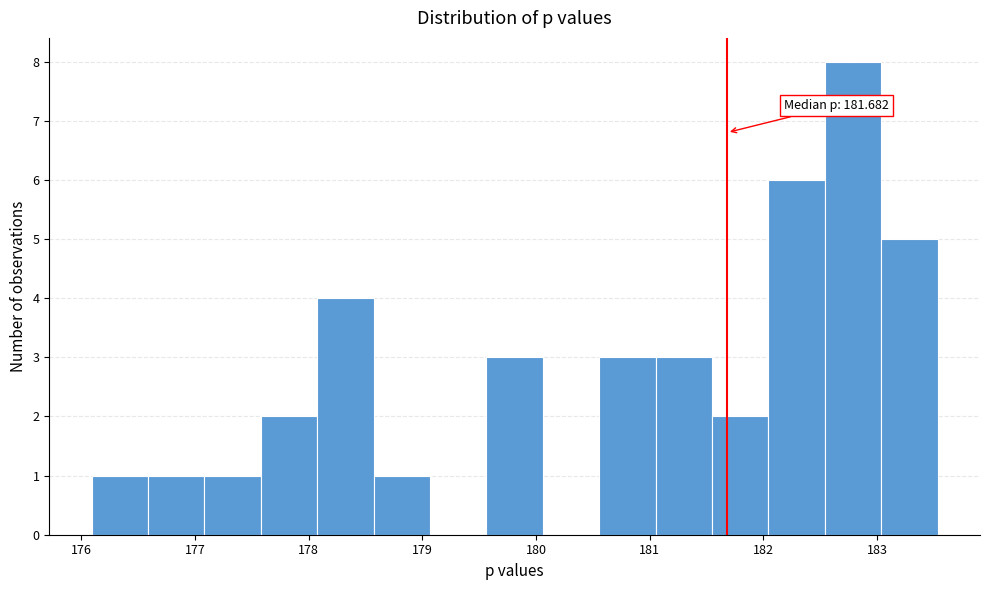

Over which range of the x-axis is the bar tallest?

182.5 to 183.0